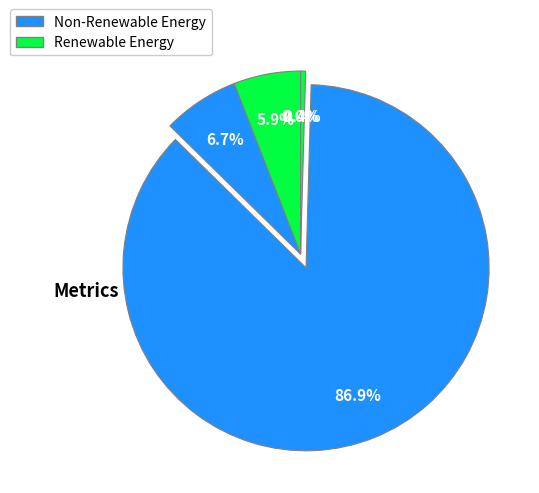

Count the number of slices in the pie.

5